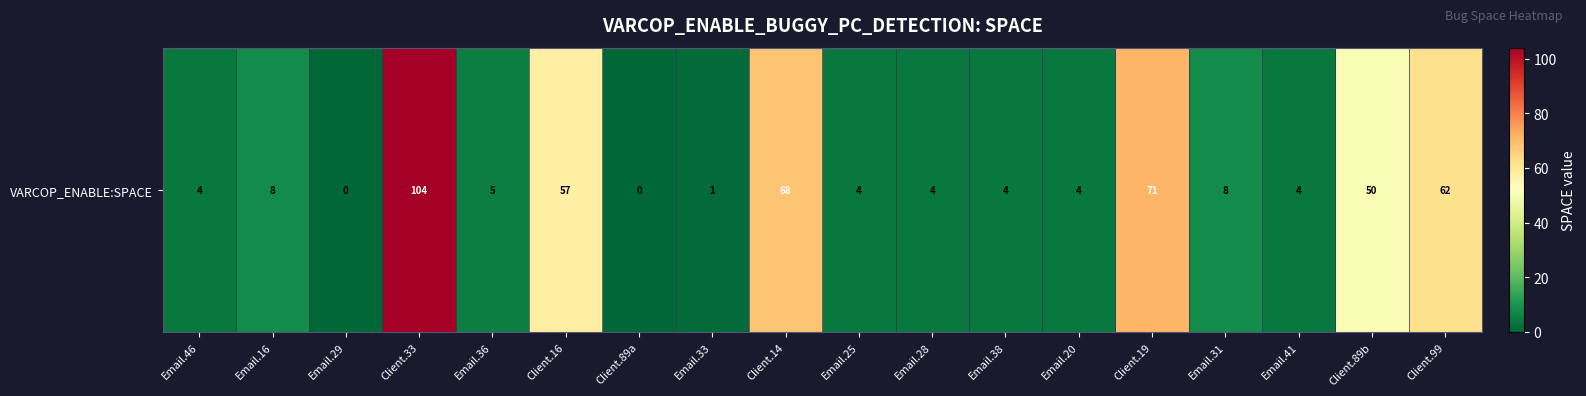

Reading right to left, transcribe all the data shown in this chart.

62	50	4	8	71	4	4	4	4	68	1	0	57	5	104	0	8	4